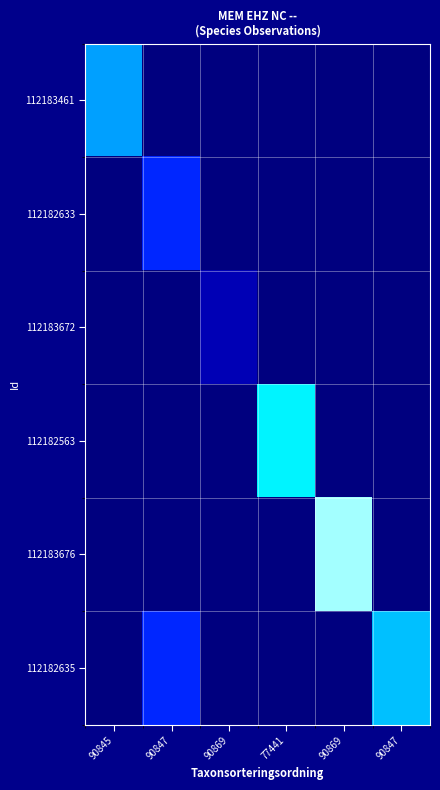

What is the total value across all series at 90869?

0.7